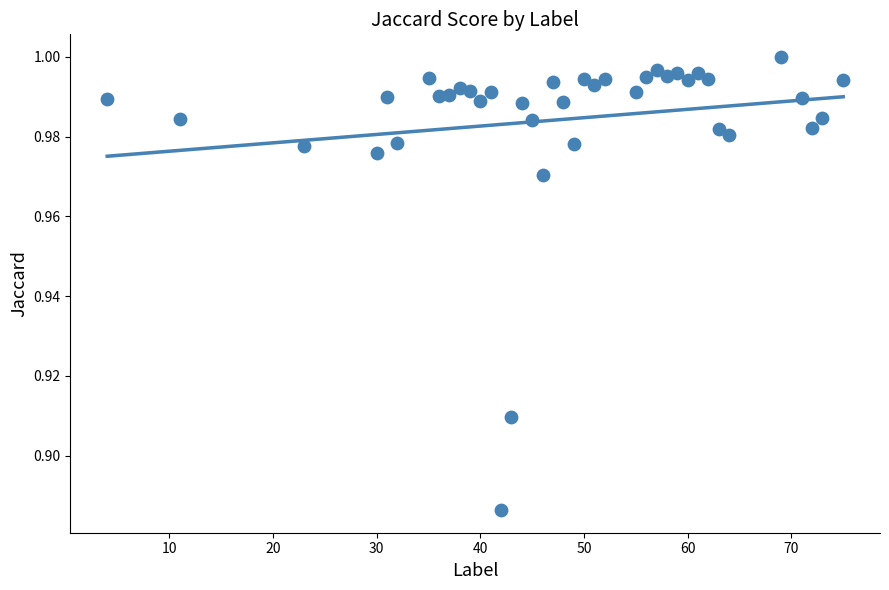

What is the range of X values (max minus min)?

71.0